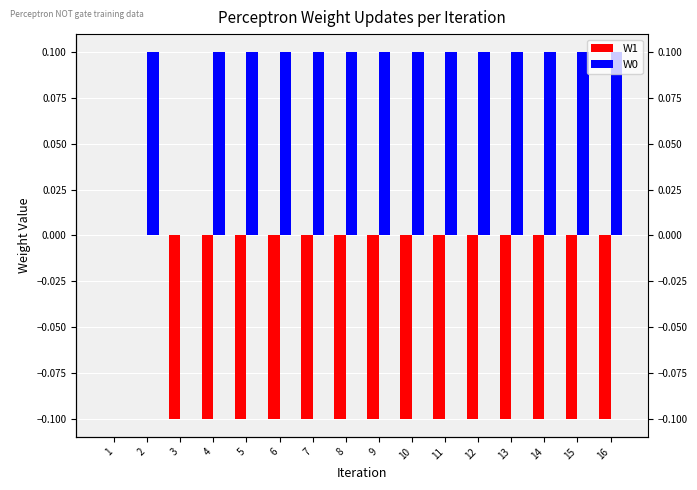

Rank the categories by W0 value from lowest to highest.

1, 3, 2, 4, 5, 6, 7, 8, 9, 10, 11, 12, 13, 14, 15, 16